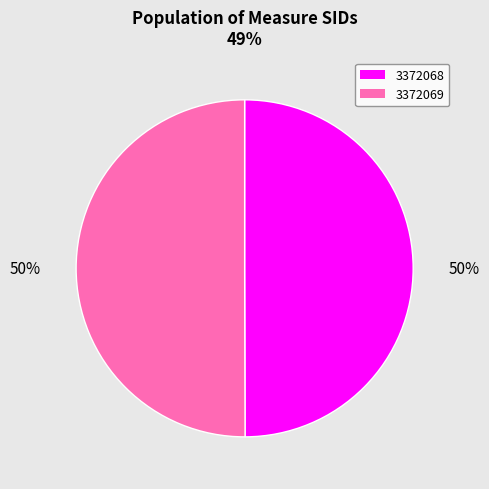

Is it true that 3372068 is 61% of the pie?

False